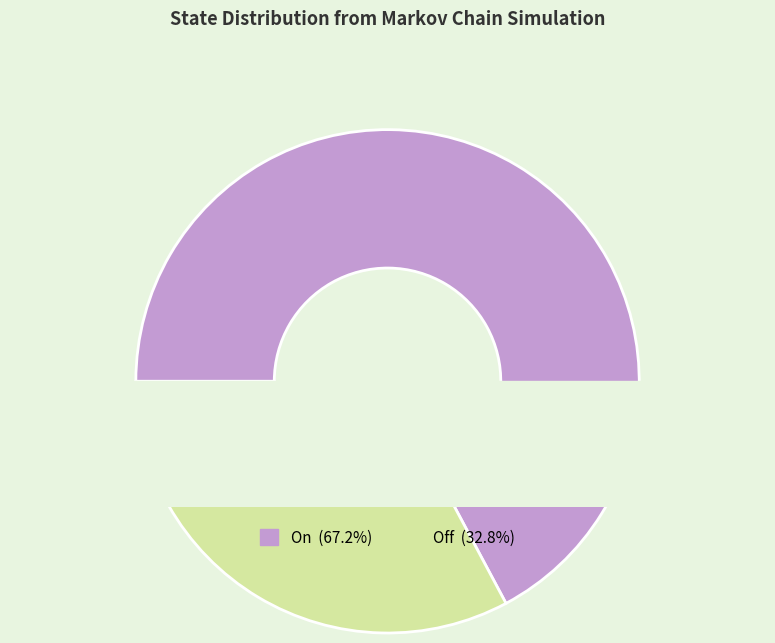

Rank the categories by value from highest to lowest.

On, Off